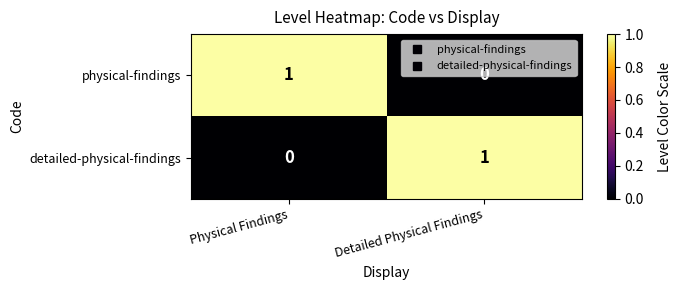

Is it true that physical-findings equals 0 at Detailed Physical Findings?

True